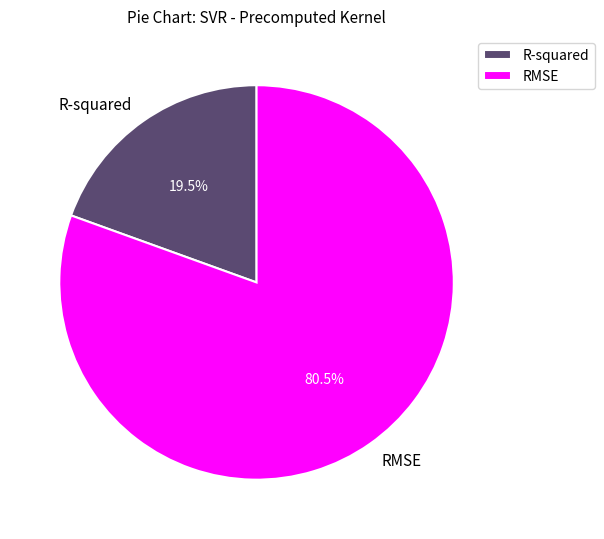

Between RMSE and R-squared, which is larger?

RMSE